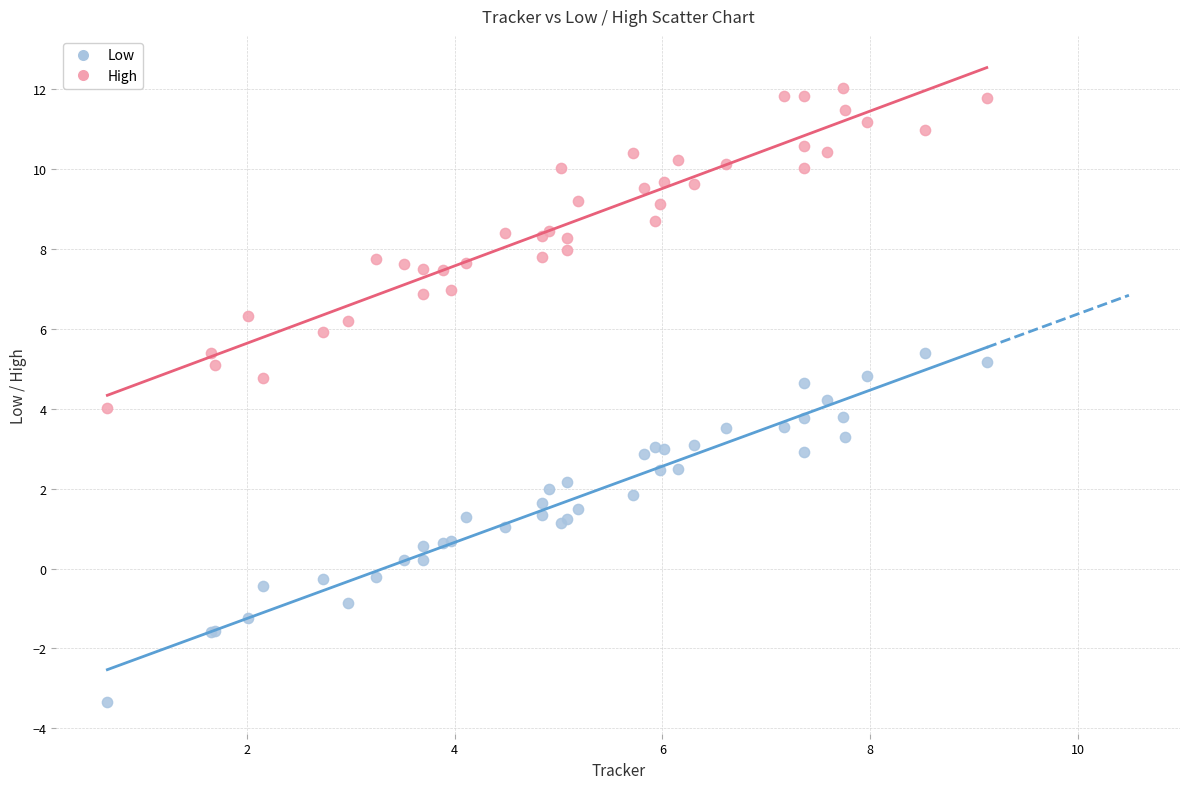

Which series reaches the minimum Y coordinate?

Low